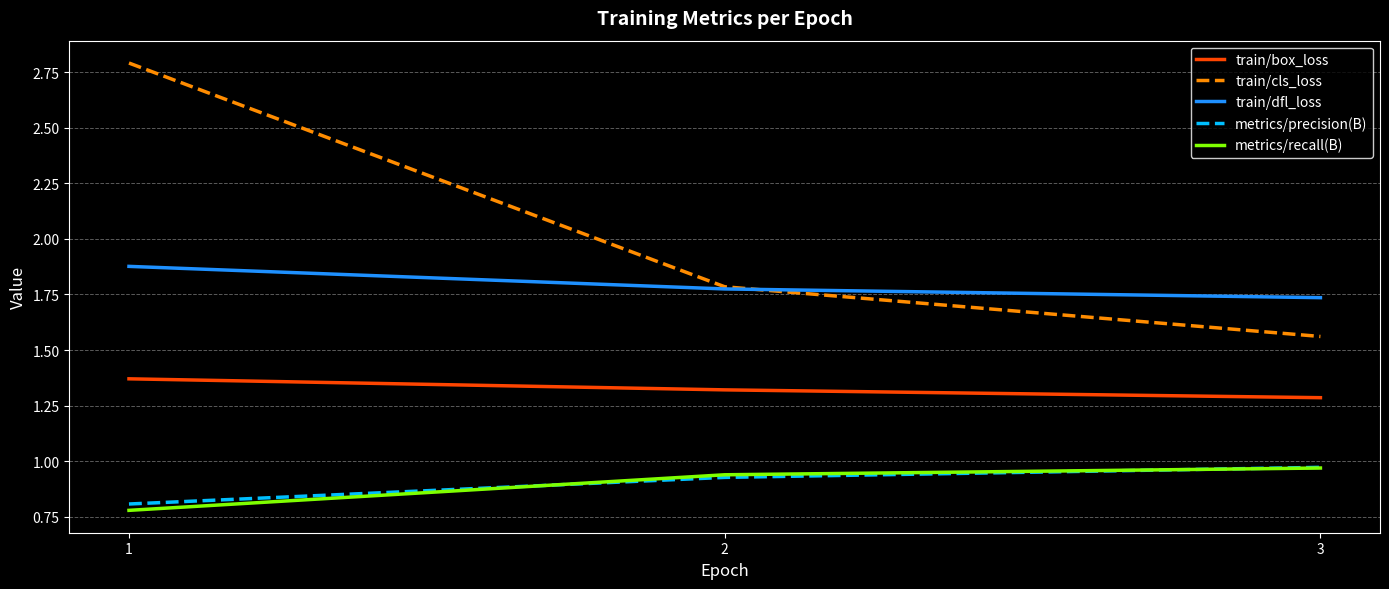

How many lines are shown in the chart?

5